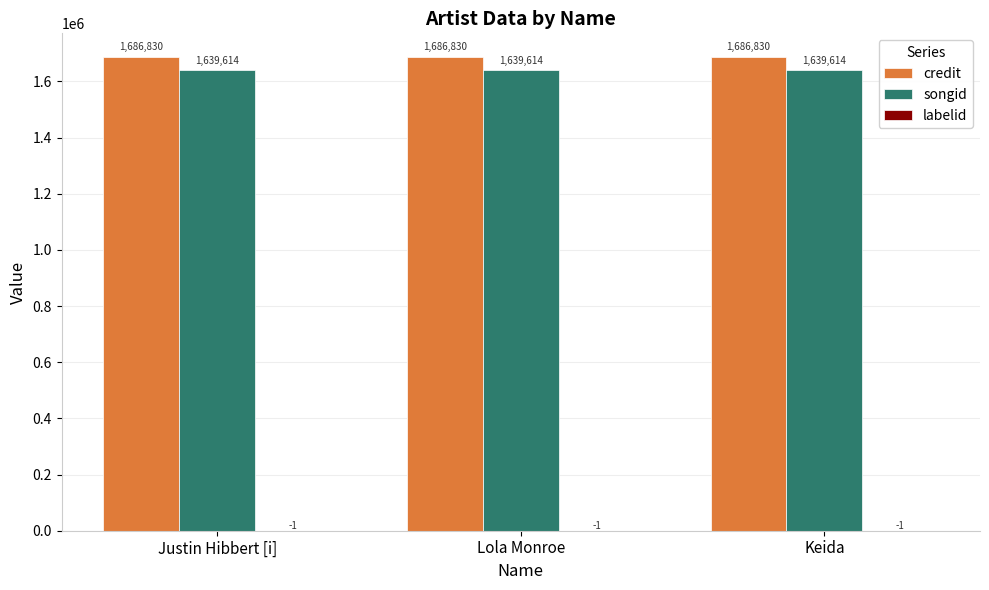

Is it true that songid equals 1639614 at Keida?

True